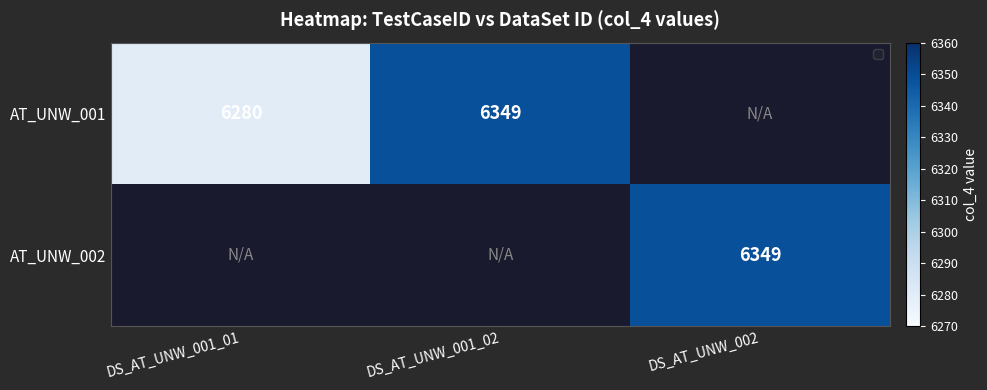

Is the value of AT_UNW_001 at DS_AT_UNW_001_01 greater than the value of AT_UNW_002 at DS_AT_UNW_002?

No